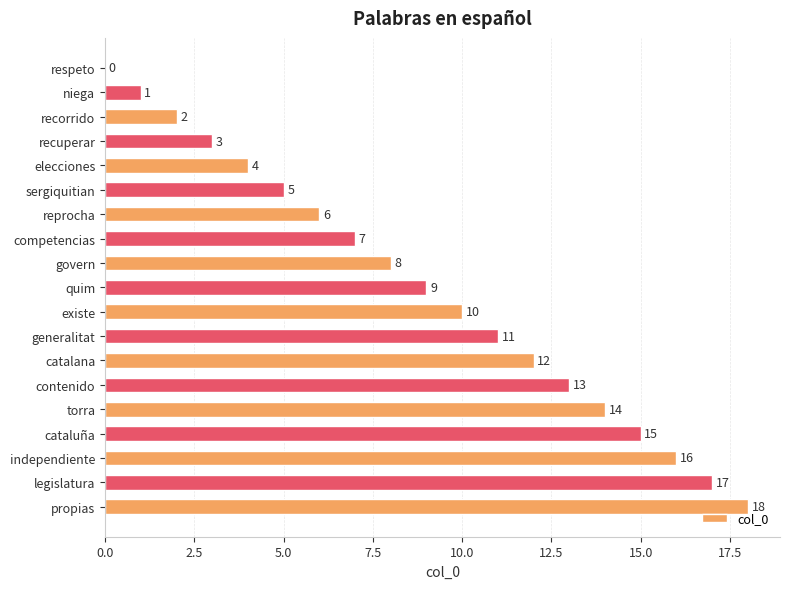

How many data points does each series have?

19